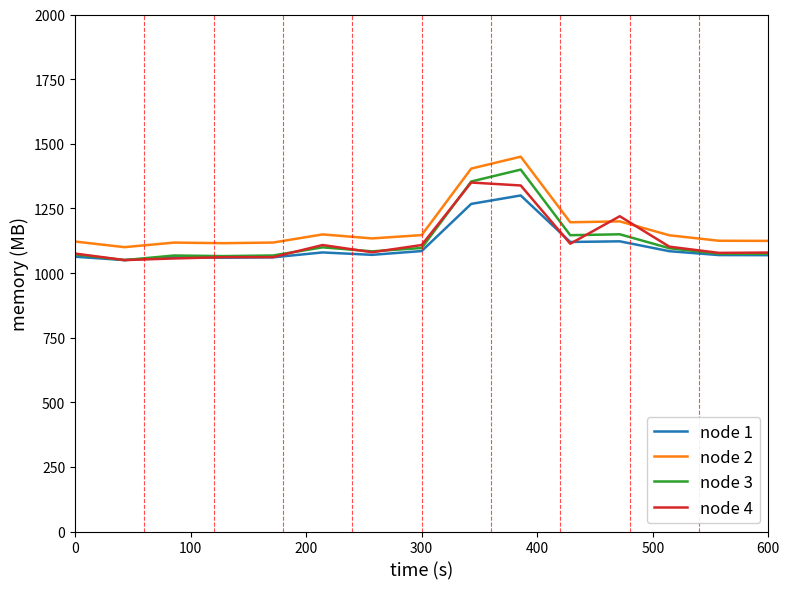

What is the minimum value for node 1?

1050.0